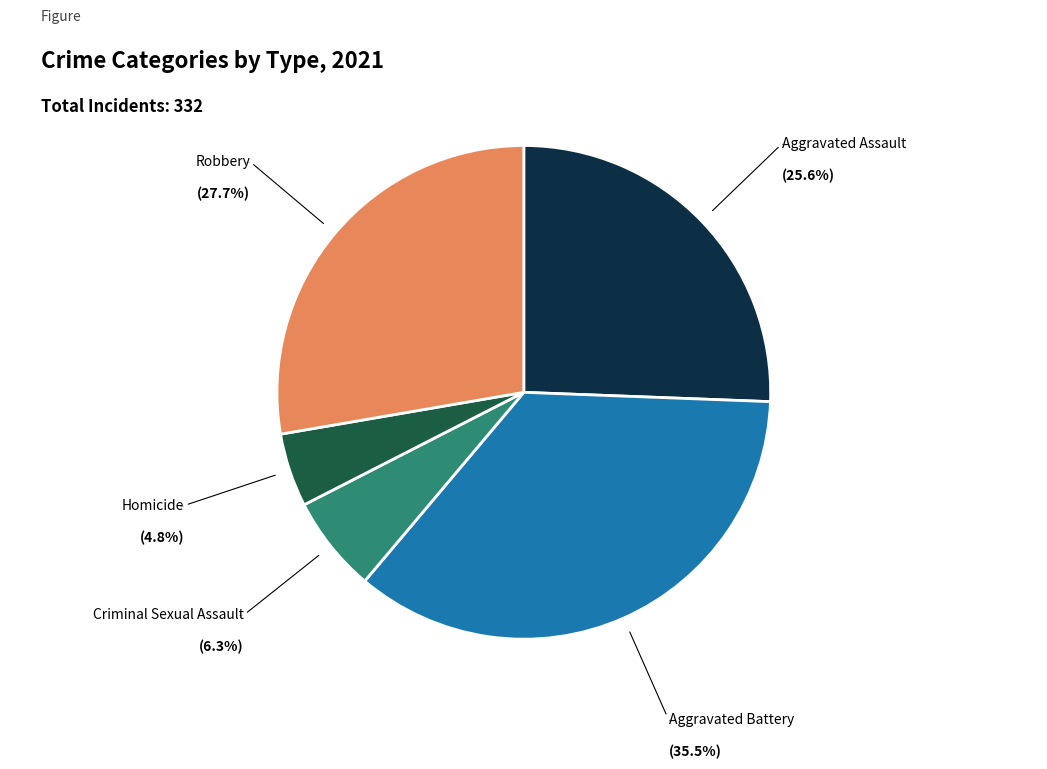

Is there any slice that represents more than half of the pie?

No